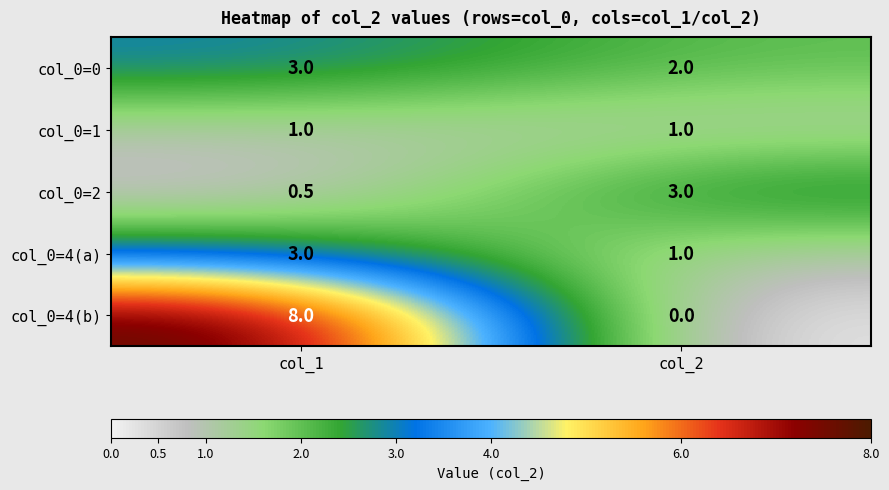

Which series has the largest total across all categories?

col_0=4(b)